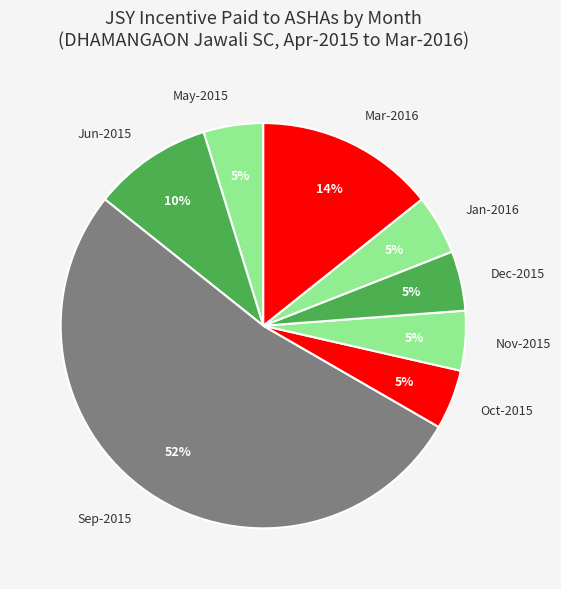

Which slice is the largest?

Sep-2015